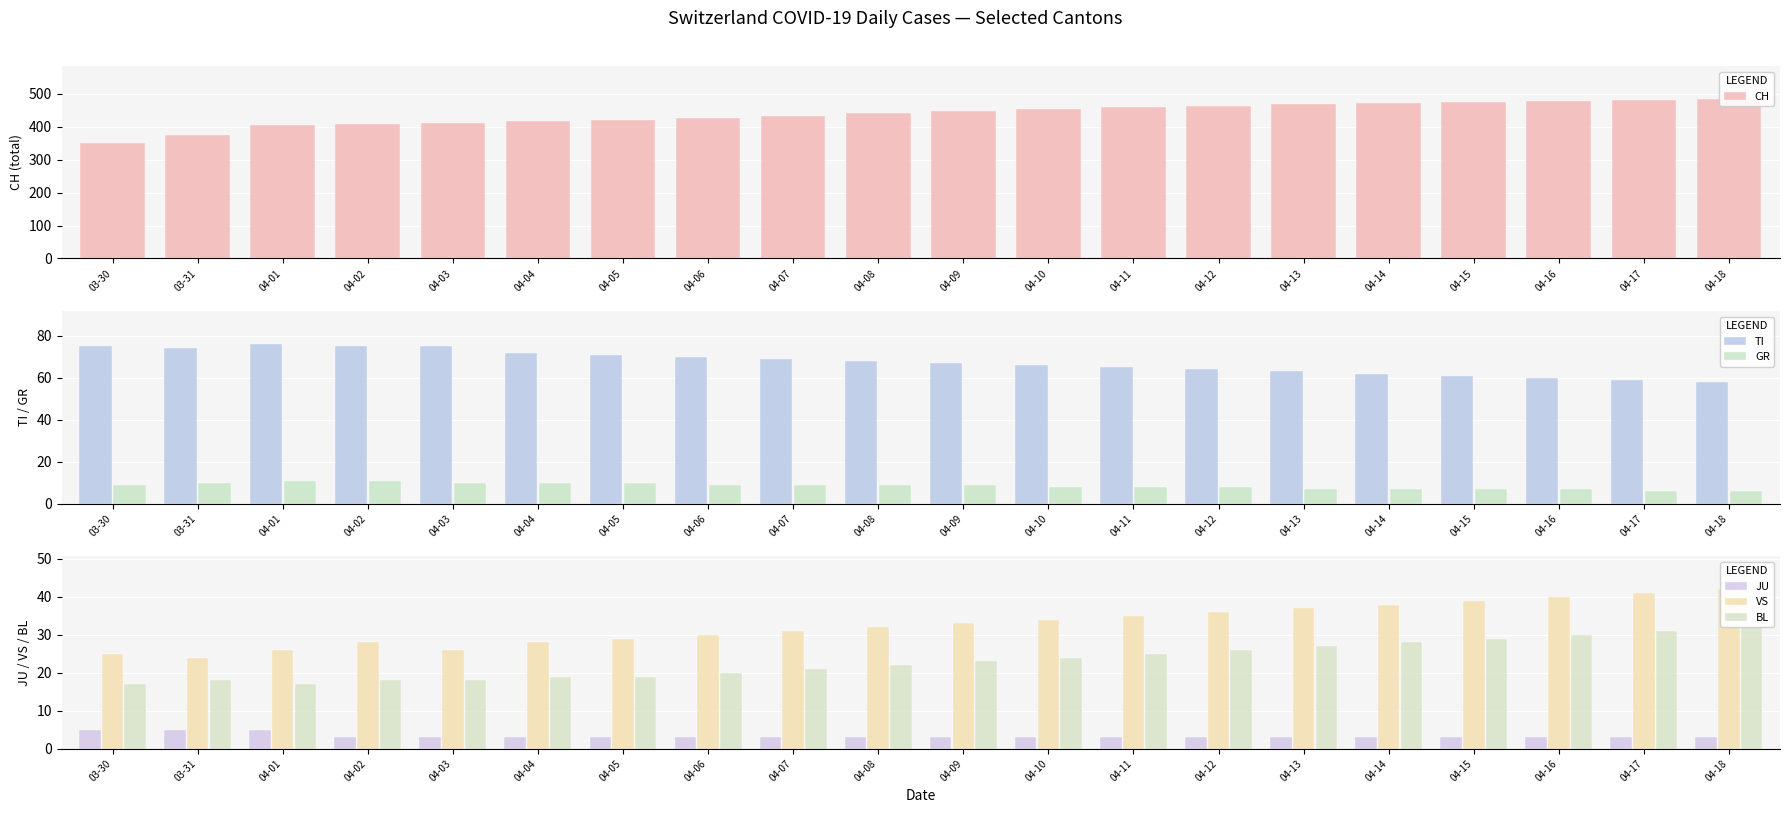

What is the label of the 13th bar from the left?

04-11